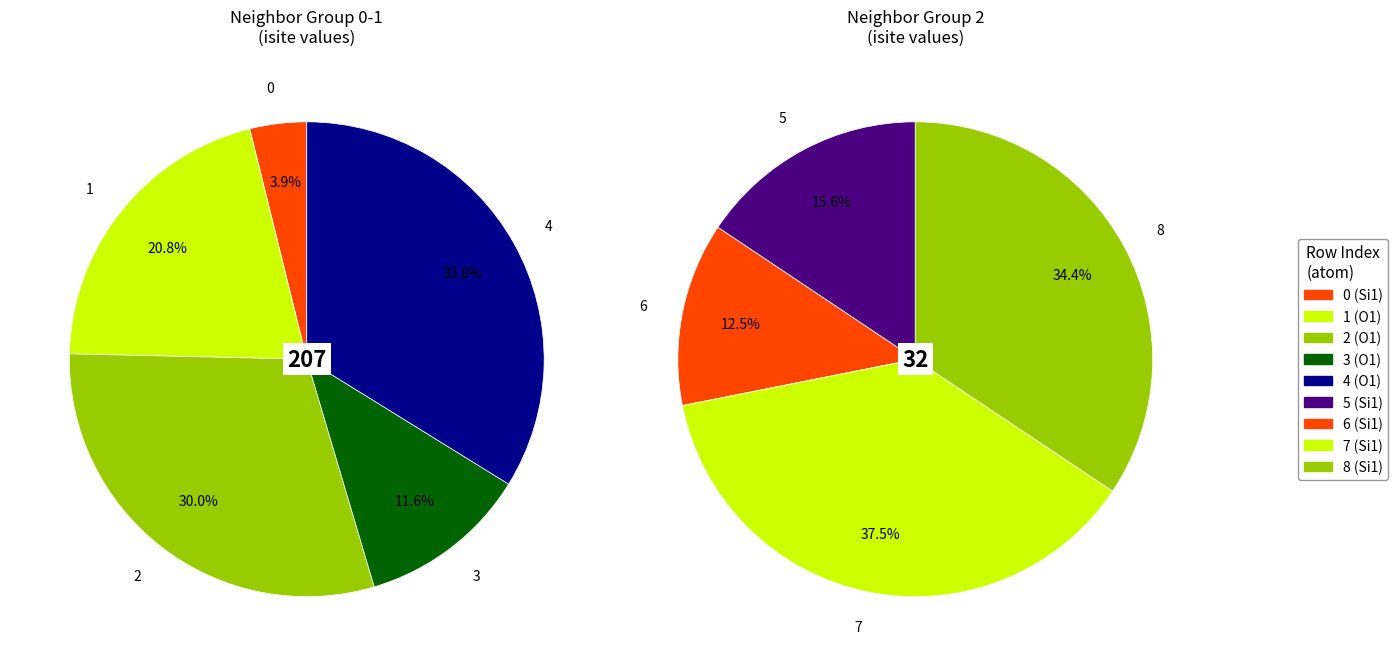

Is it true that 5 is 10% of the pie?

False